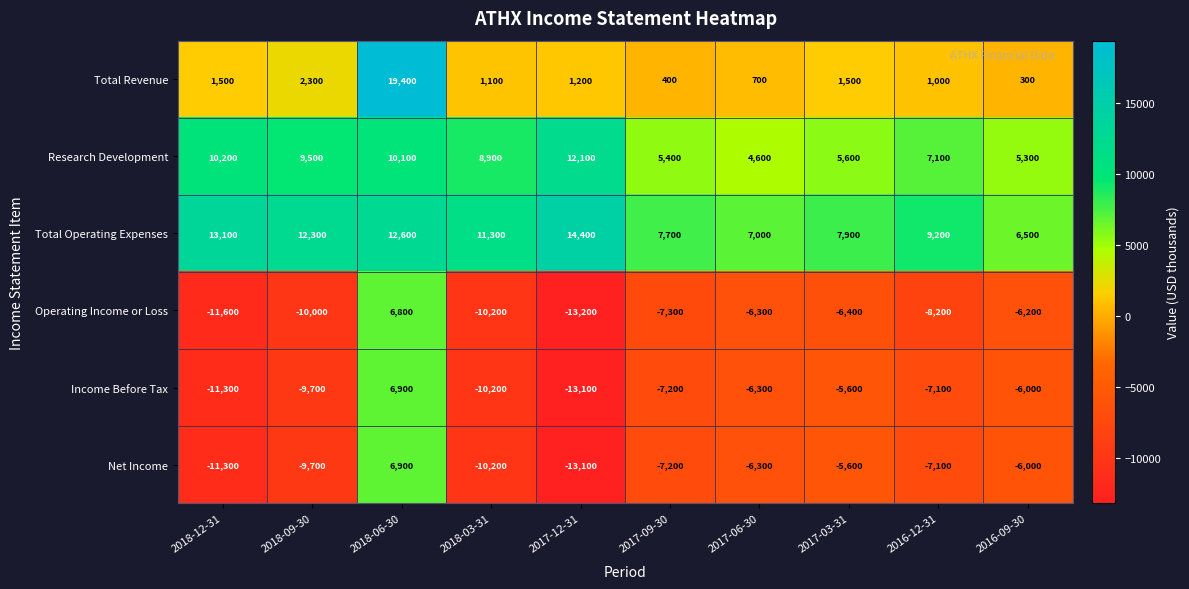

Which series has the largest total across all categories?

Total Operating Expenses